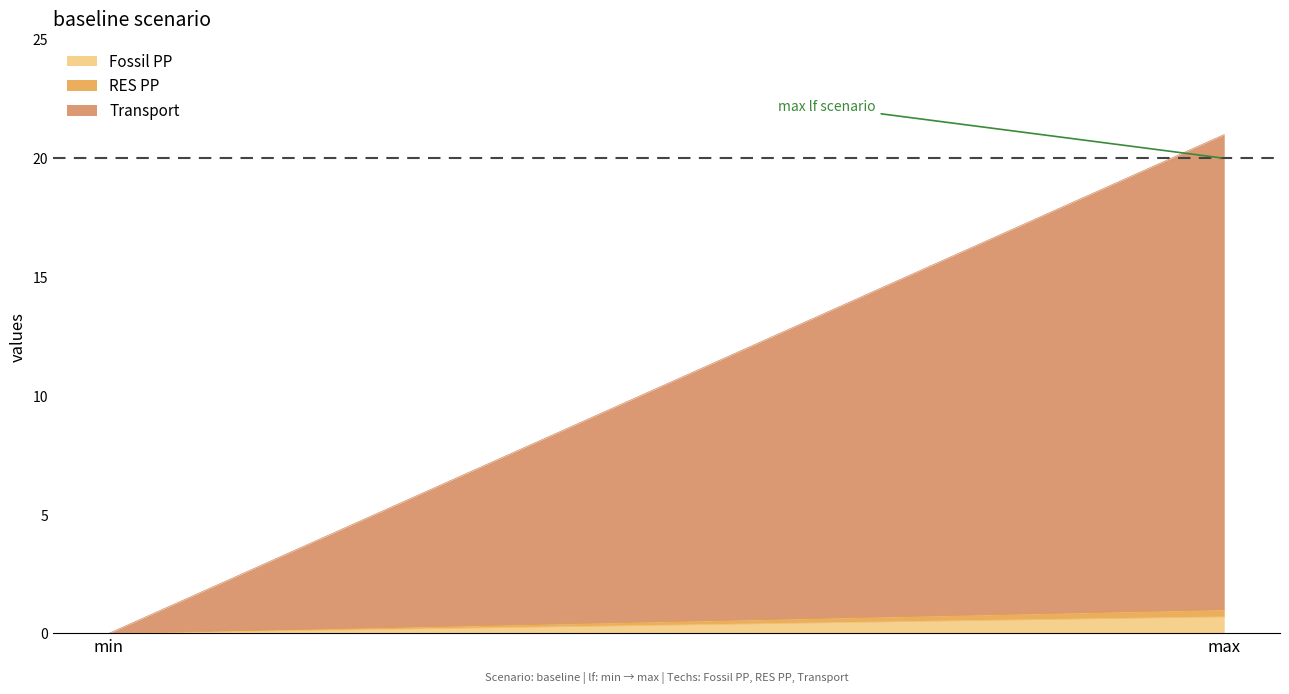

Is the value of Transport at min greater than the value of Fossil PP at min?

No